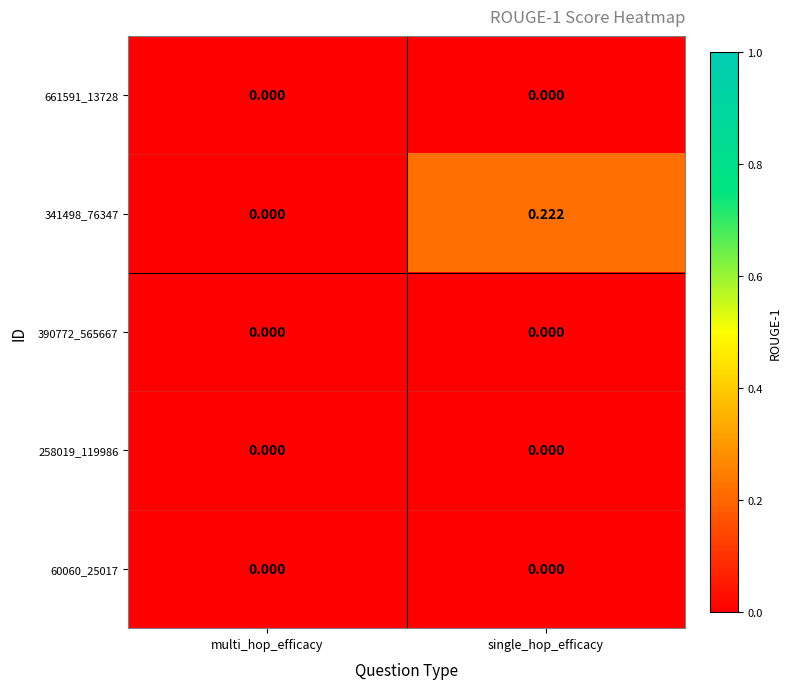

At which label does 341498_76347 reach its peak?

single_hop_efficacy